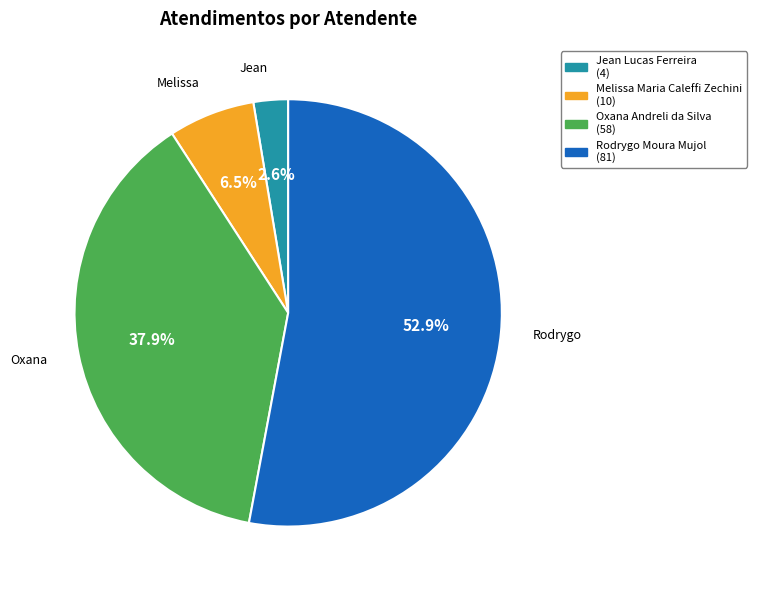

How many segments does this pie chart have?

4